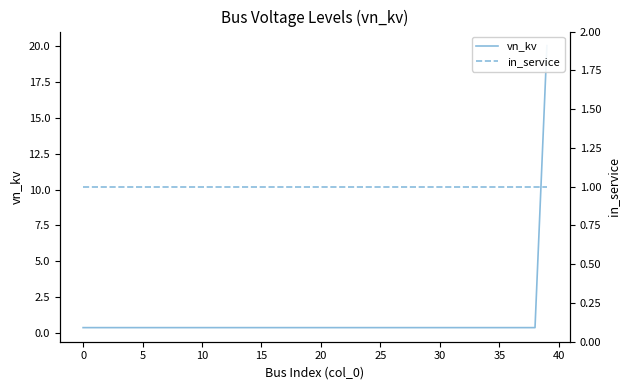

What are all the series names shown in the legend?

vn_kv, in_service